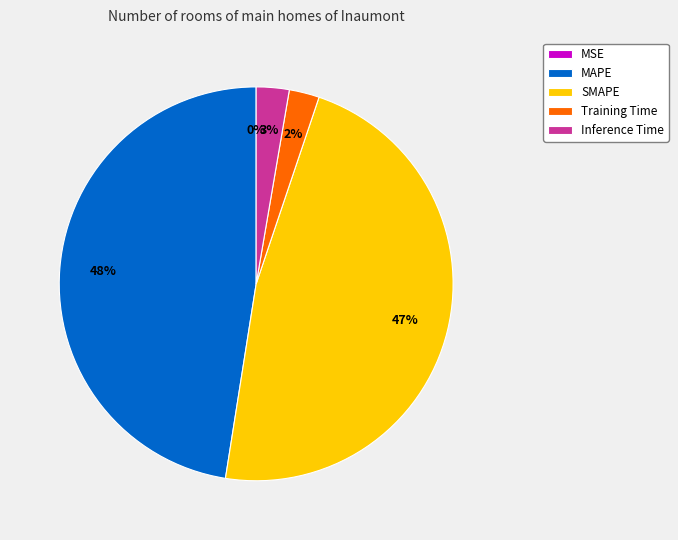

Does Inference Time account for over 50% of the chart?

No